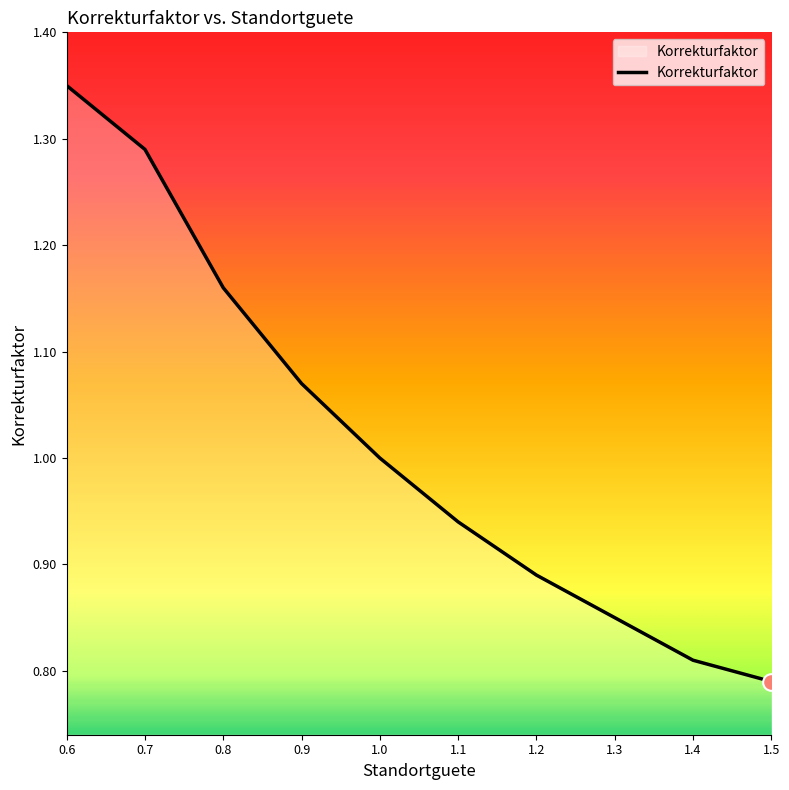

Which category has the lowest value across all series?

1.5